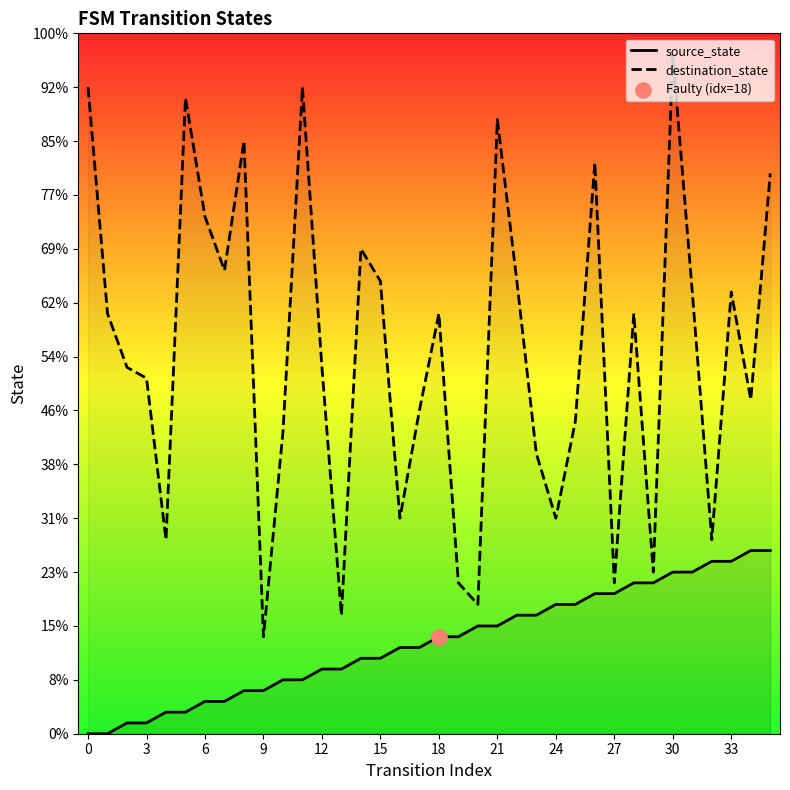

Is the value of destination_state at 21 greater than the value of source_state at 22?

Yes